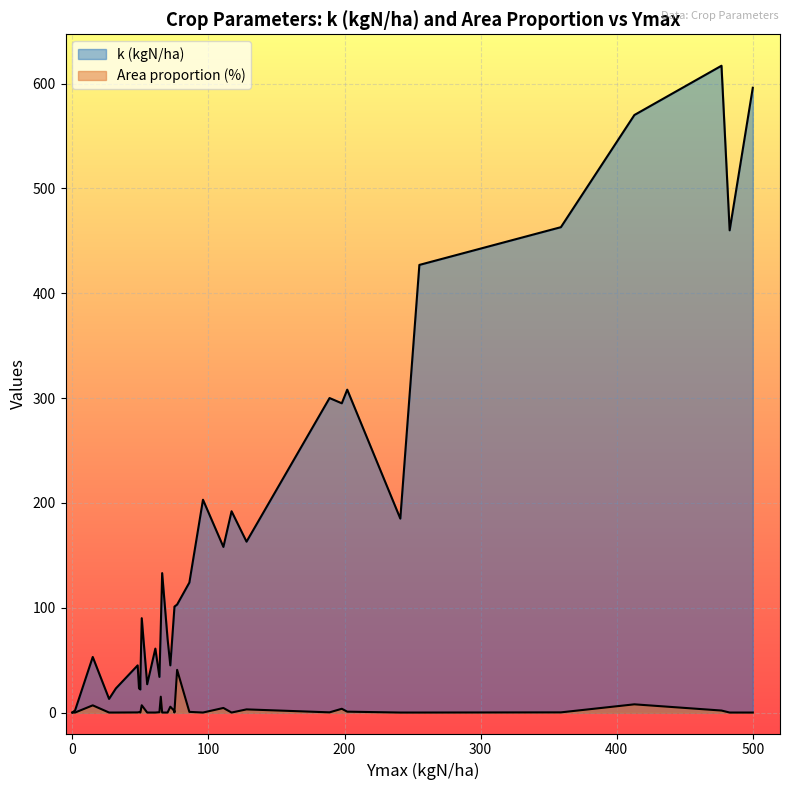

At Barley, list the series in order from smallest to largest.

Area proportion (%), k (kgN/ha)